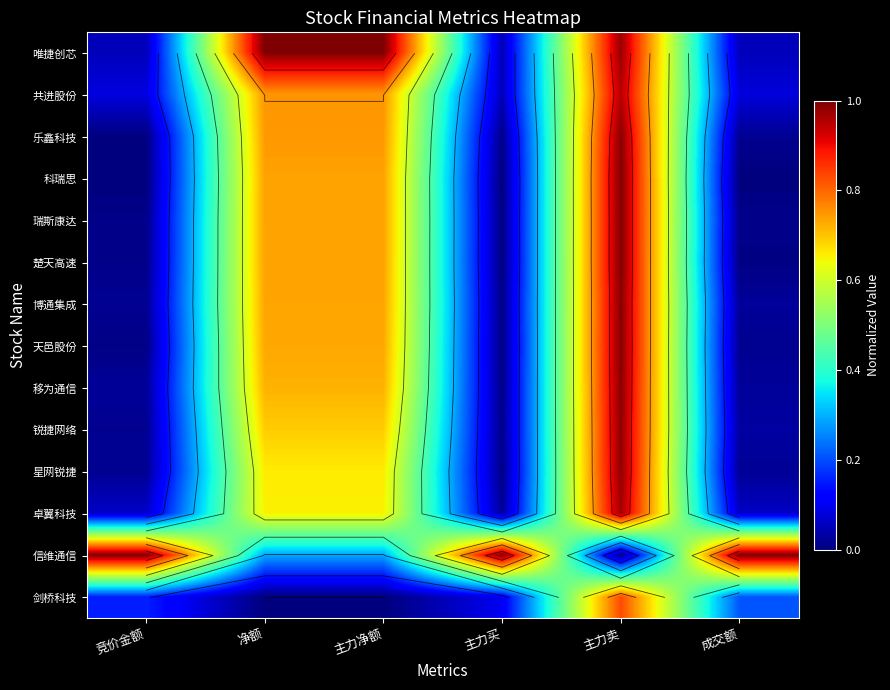

What is the total value across all series at 主力净额?

9.2